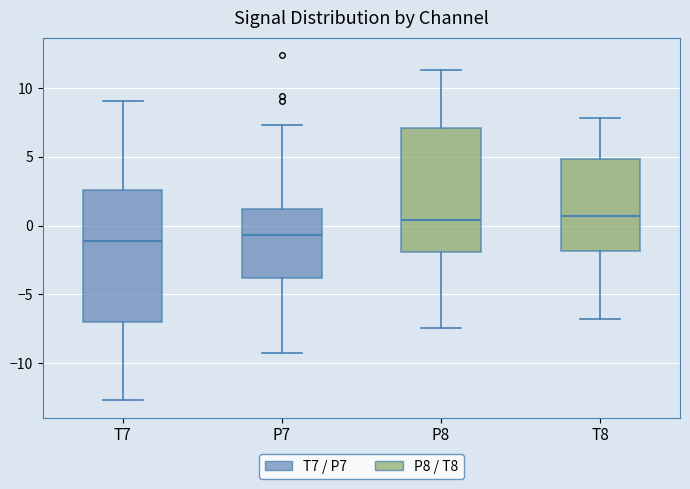

Which box is the tallest, from its lower edge to its upper edge?

T7